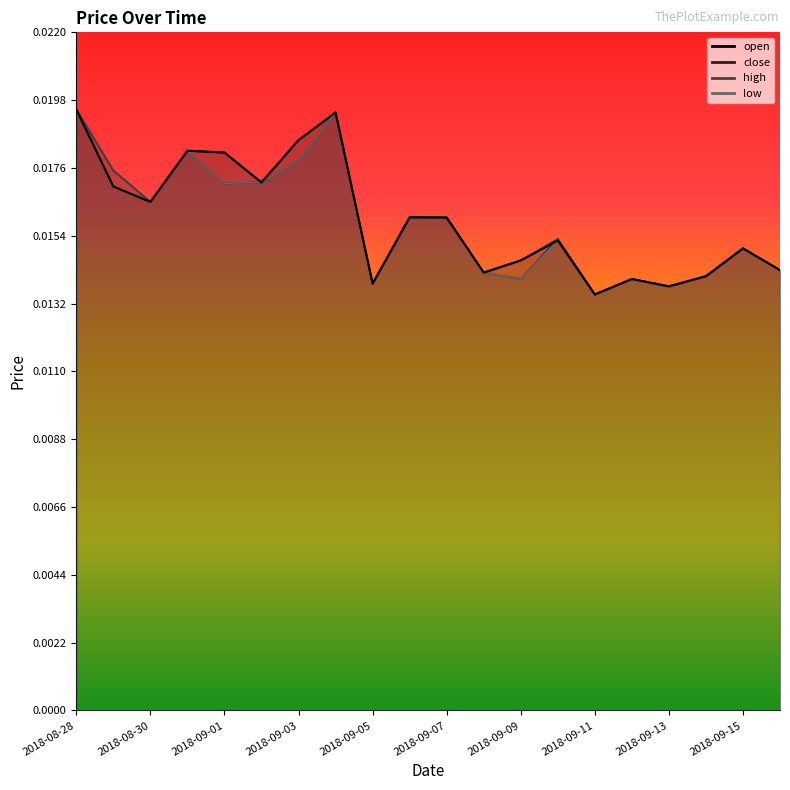

Which series ends up on top after the final intersection of close and open?

close